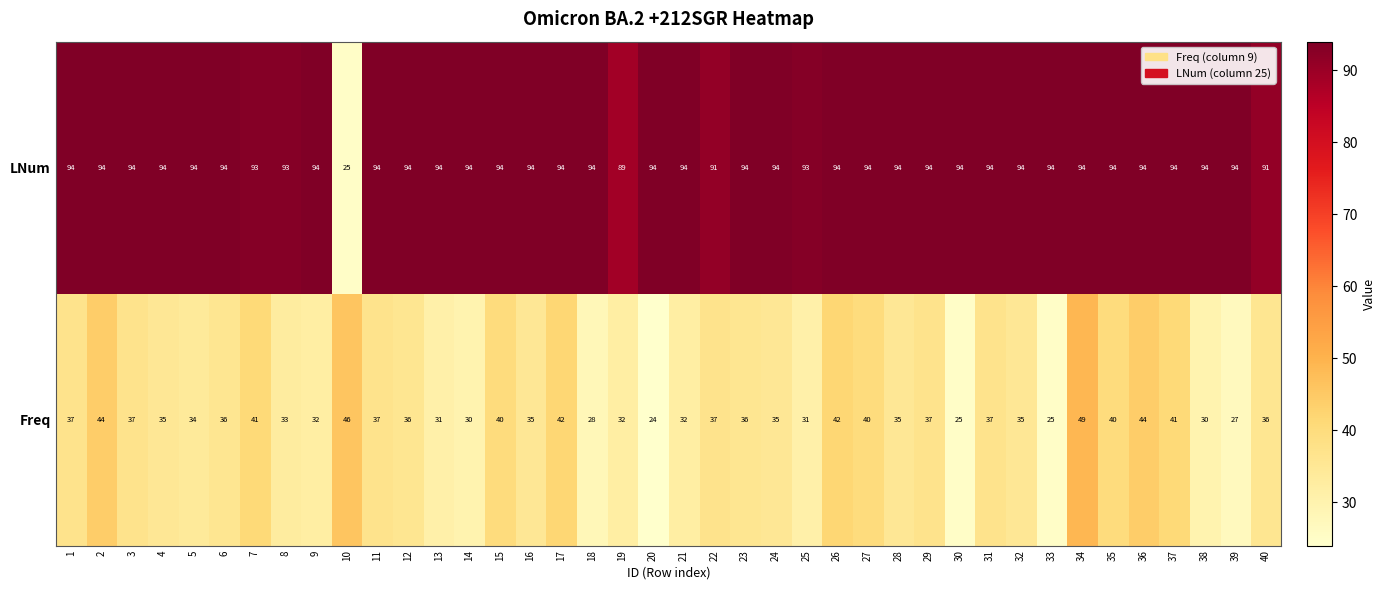

At 32, list the series in order from smallest to largest.

Freq, LNum